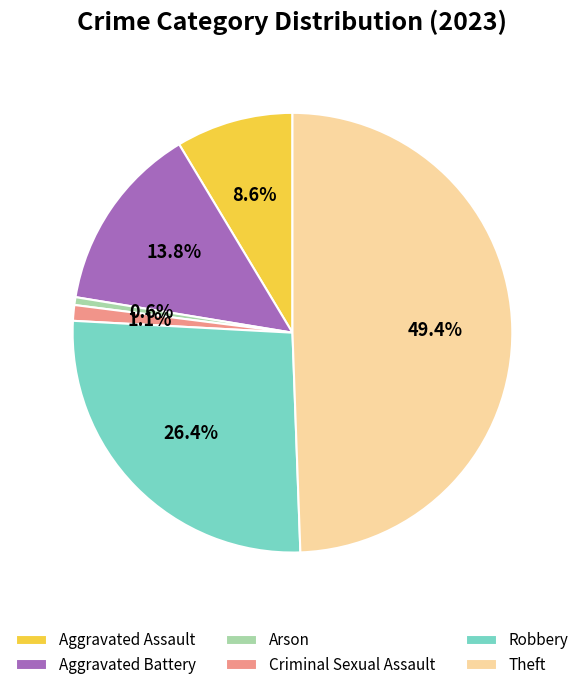

How much of the chart is everything except Criminal Sexual Assault?

98.9%